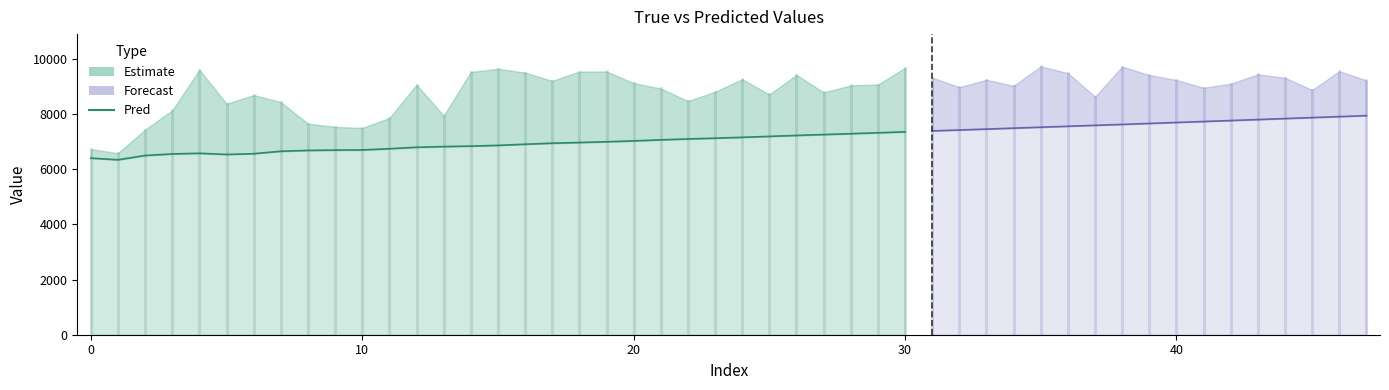

How many data points are above 6866?

16